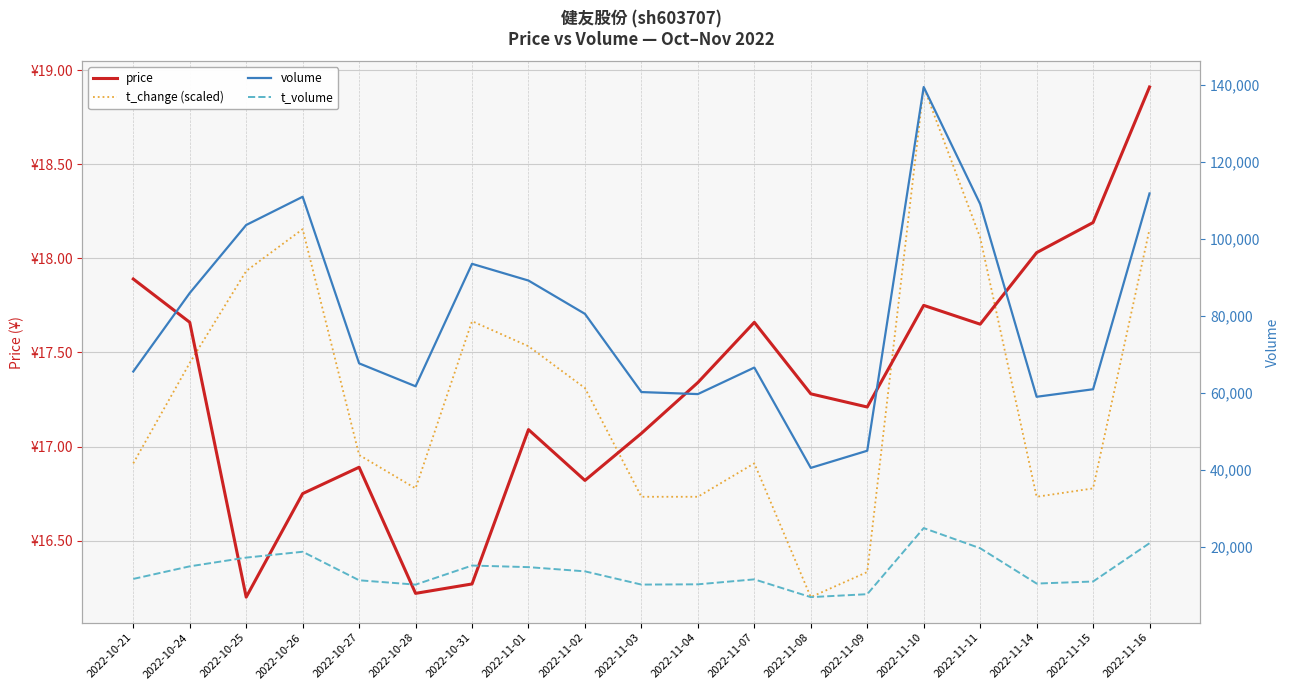

What is the sum of all t_change (scaled) values?

328.3